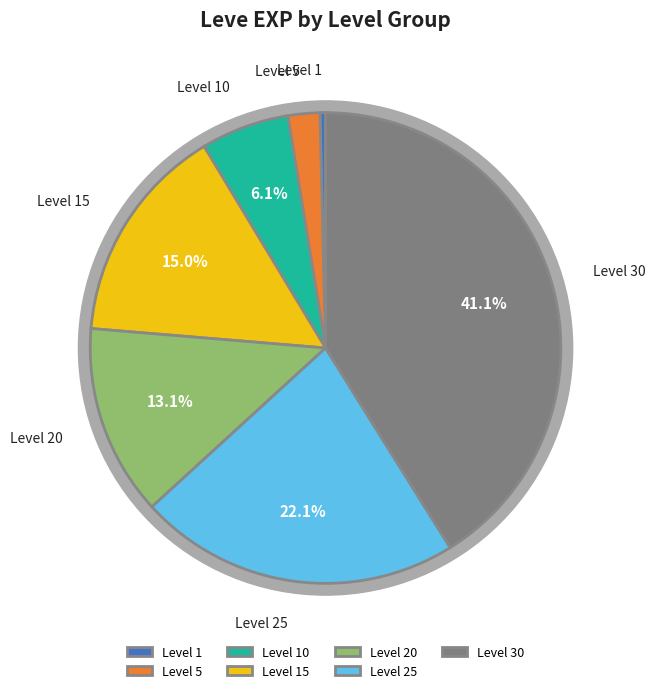

How many segments does this pie chart have?

7